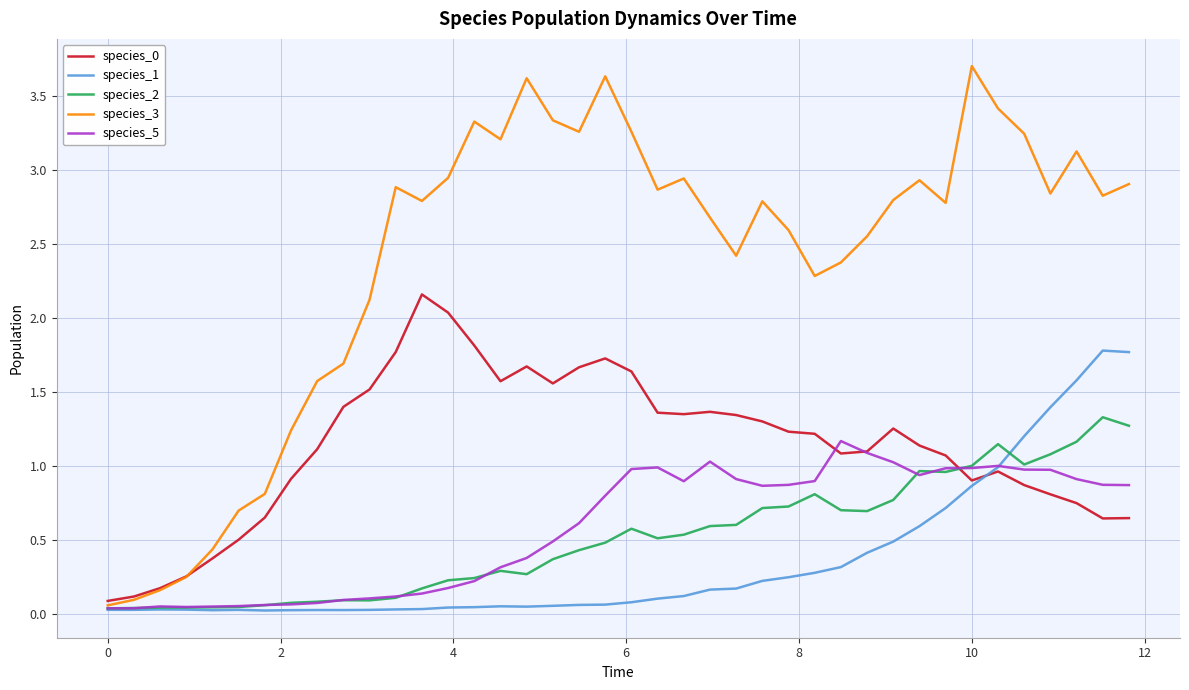

True or false: species_2 and species_0 cross at least once.

True